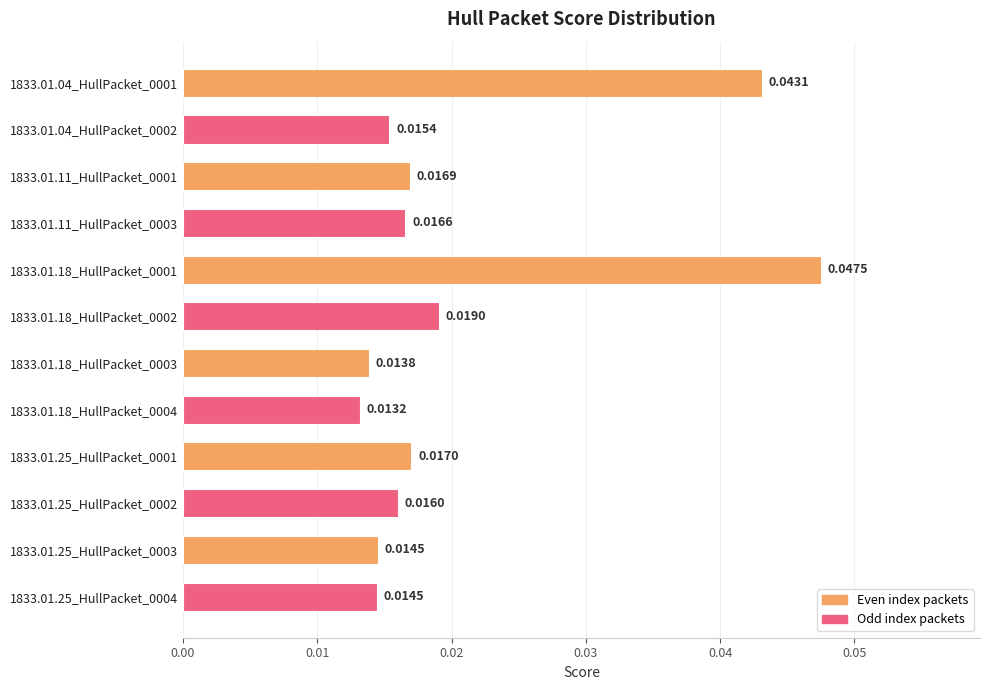

Between 1833.01.25_HullPacket_0004 and 1833.01.18_HullPacket_0001, which is larger?

1833.01.18_HullPacket_0001